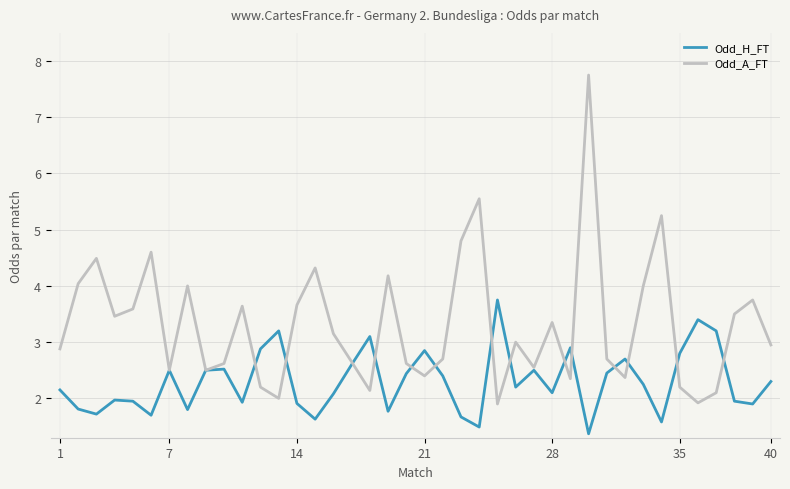

How many lines are shown in the chart?

2